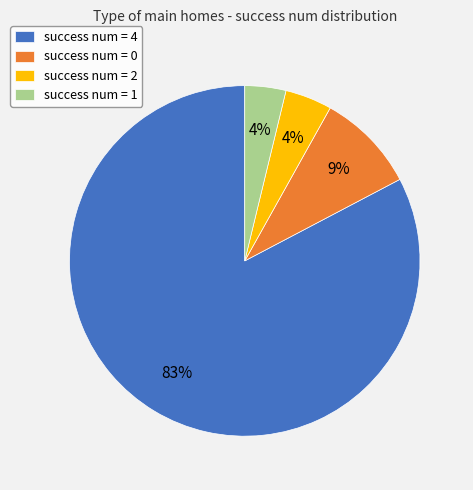

How many slices are in this pie chart?

4